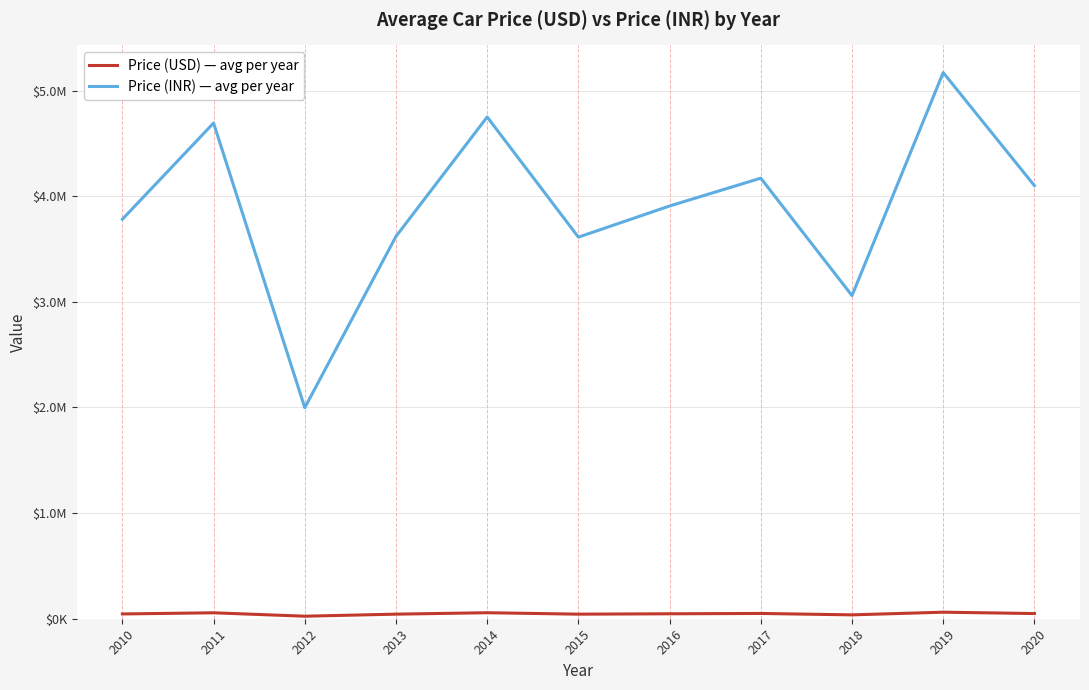

What are all the series names shown in the legend?

Price (USD) — avg per year, Price (INR) — avg per year